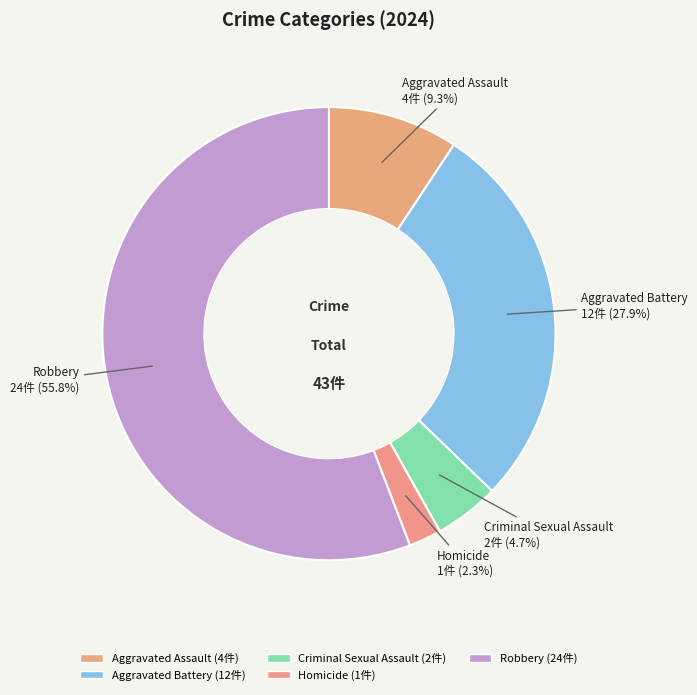

Count the number of slices in the pie.

5